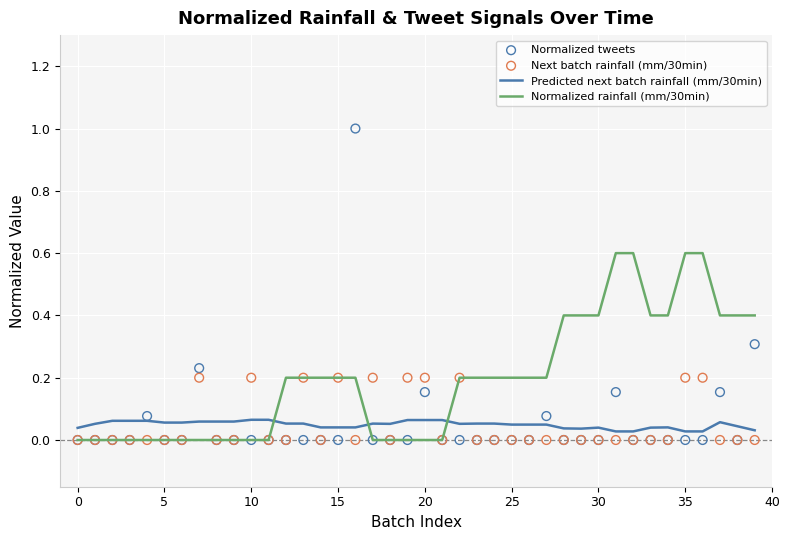

At which category is the sum across all series the highest?

16